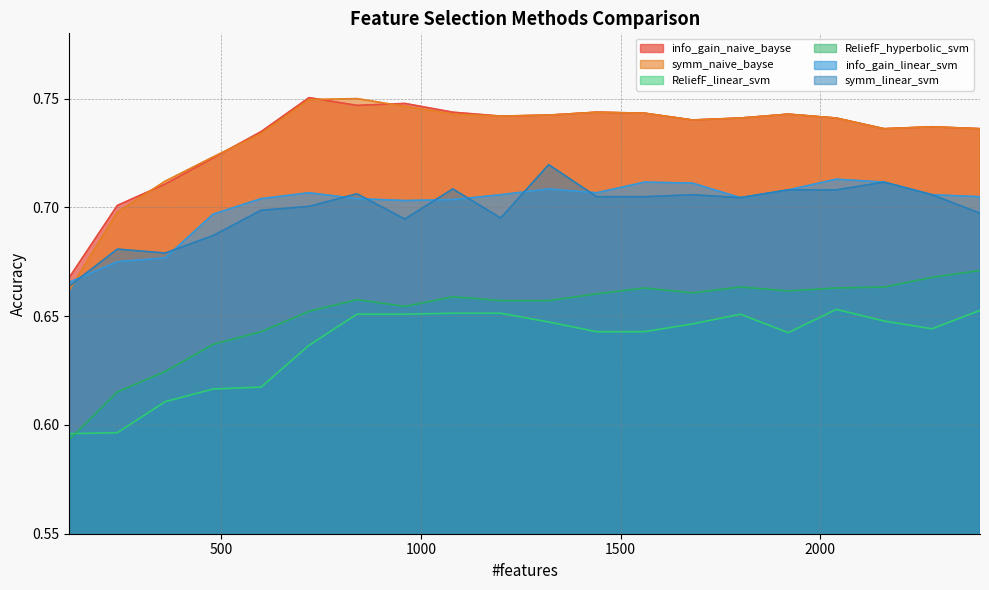

Reading left to right, extract all data points from this chart.

info_gain_naive_bayse: 120=0.7	240=0.7	360=0.7	480=0.7	600=0.7	720=0.8	840=0.7	960=0.7	1080=0.7	1200=0.7	1320=0.7	1440=0.7	1560=0.7	1680=0.7	1800=0.7	1920=0.7	2040=0.7	2160=0.7	2280=0.7	2400=0.7
symm_naive_bayse: 120=0.7	240=0.7	360=0.7	480=0.7	600=0.7	720=0.7	840=0.8	960=0.7	1080=0.7	1200=0.7	1320=0.7	1440=0.7	1560=0.7	1680=0.7	1800=0.7	1920=0.7	2040=0.7	2160=0.7	2280=0.7	2400=0.7
ReliefF_linear_svm: 120=0.6	240=0.6	360=0.6	480=0.6	600=0.6	720=0.6	840=0.7	960=0.7	1080=0.7	1200=0.7	1320=0.6	1440=0.6	1560=0.6	1680=0.6	1800=0.7	1920=0.6	2040=0.7	2160=0.6	2280=0.6	2400=0.7
ReliefF_hyperbolic_svm: 120=0.6	240=0.6	360=0.6	480=0.6	600=0.6	720=0.7	840=0.7	960=0.7	1080=0.7	1200=0.7	1320=0.7	1440=0.7	1560=0.7	1680=0.7	1800=0.7	1920=0.7	2040=0.7	2160=0.7	2280=0.7	2400=0.7
info_gain_linear_svm: 120=0.7	240=0.7	360=0.7	480=0.7	600=0.7	720=0.7	840=0.7	960=0.7	1080=0.7	1200=0.7	1320=0.7	1440=0.7	1560=0.7	1680=0.7	1800=0.7	1920=0.7	2040=0.7	2160=0.7	2280=0.7	2400=0.7
symm_linear_svm: 120=0.7	240=0.7	360=0.7	480=0.7	600=0.7	720=0.7	840=0.7	960=0.7	1080=0.7	1200=0.7	1320=0.7	1440=0.7	1560=0.7	1680=0.7	1800=0.7	1920=0.7	2040=0.7	2160=0.7	2280=0.7	2400=0.7